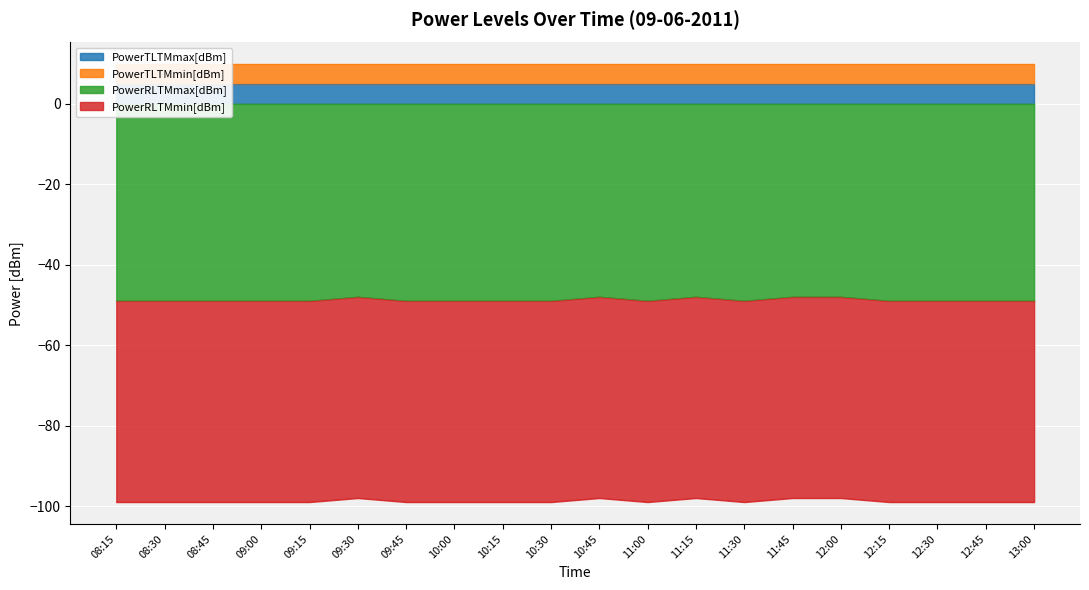

The value of PowerRLTMmax[dBm] at 08:30 is -30. True or false?

False